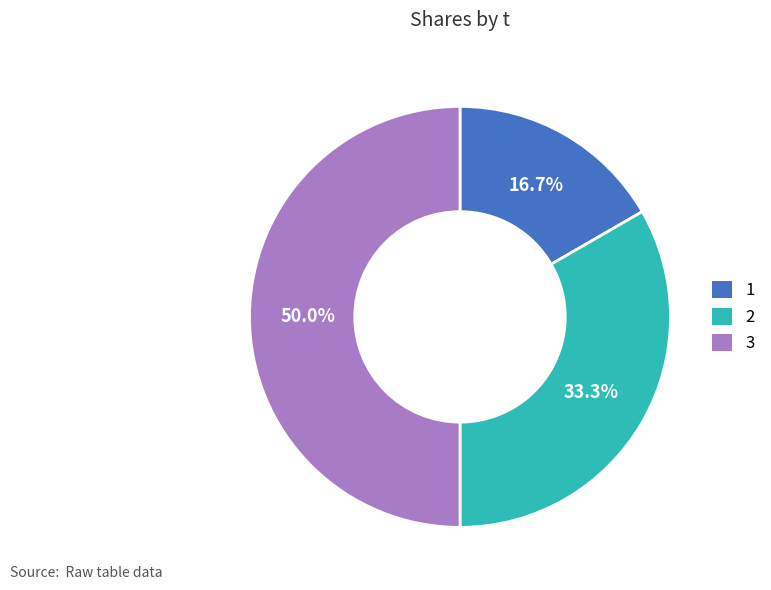

What is the ratio of the value at 2 to the value at 3?

0.7